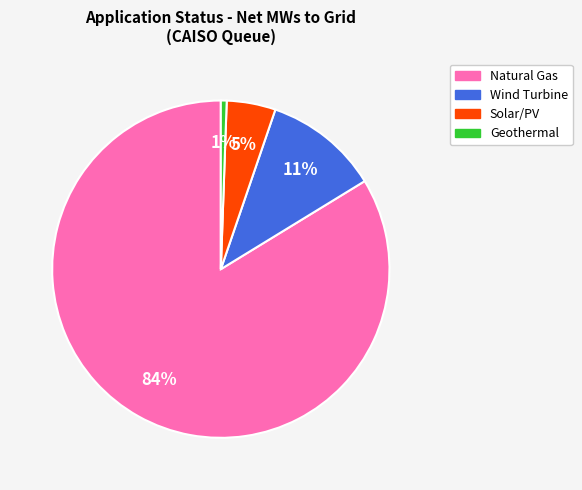

Does any single category account for the majority?

Yes